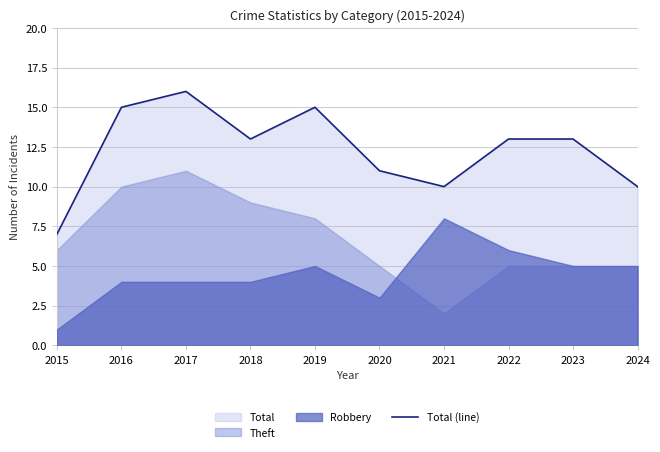

What is the value of the 1st point from the left?

7